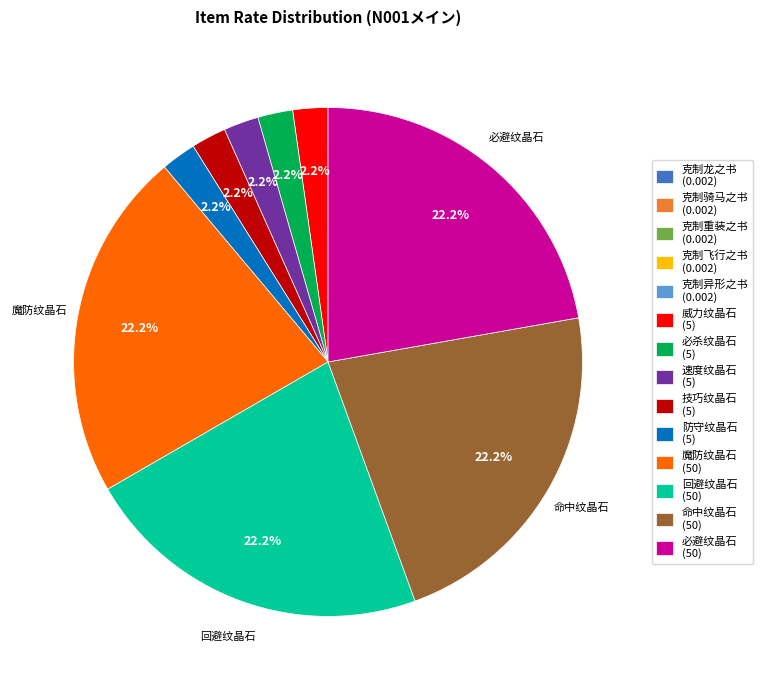

Is there any slice that represents more than half of the pie?

No